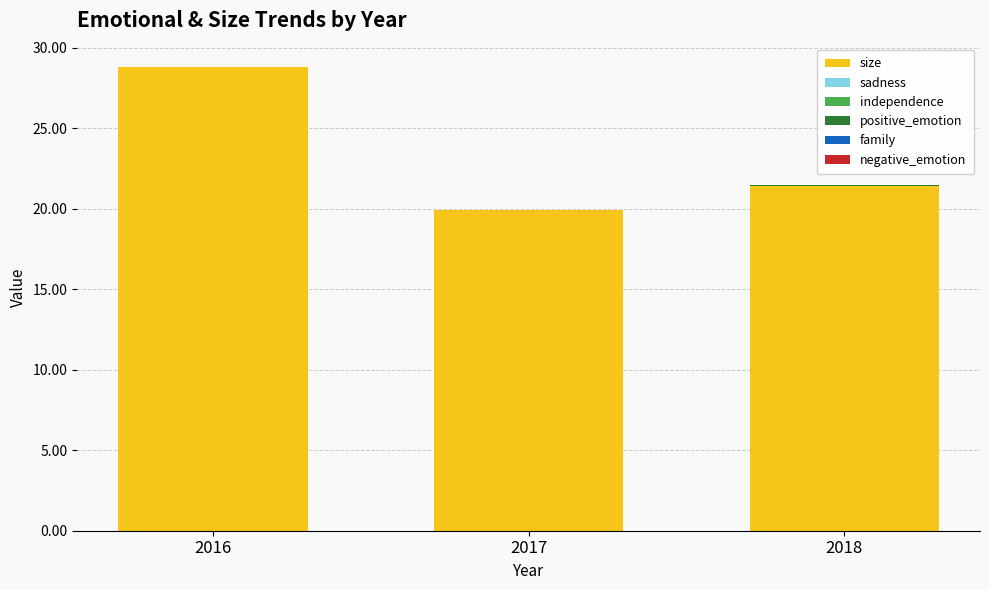

At which label does size first exceed 21?

2016